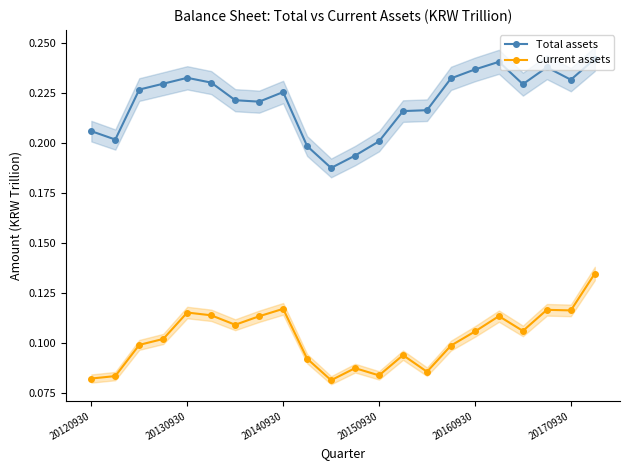

True or false: Current assets and Total assets cross at least once.

False